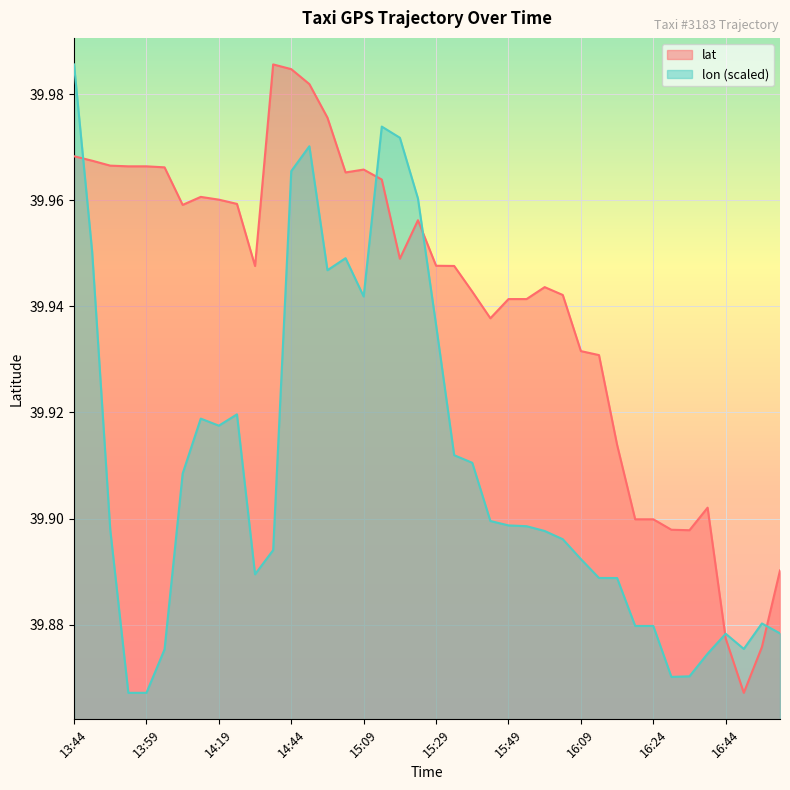

Which series has the largest total across all categories?

lat